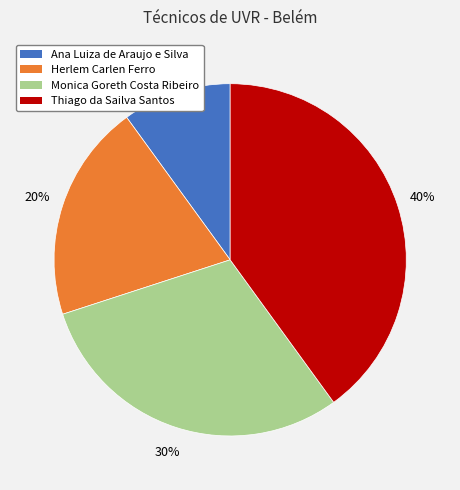

What percentage is the Ana Luiza de Araujo e Silva slice, to the nearest percent?

10%